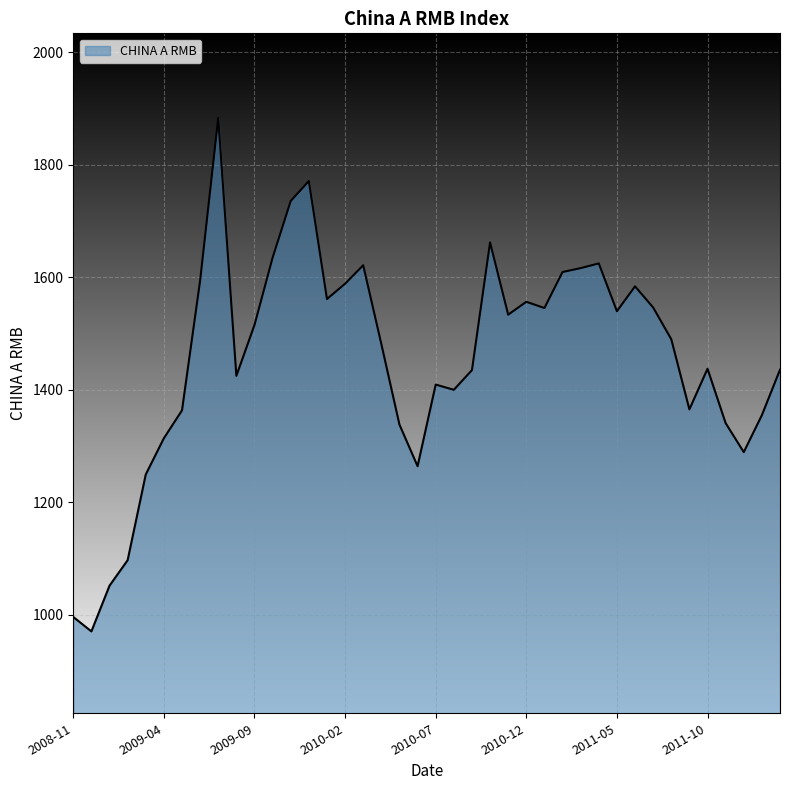

How many lines are shown in the chart?

1